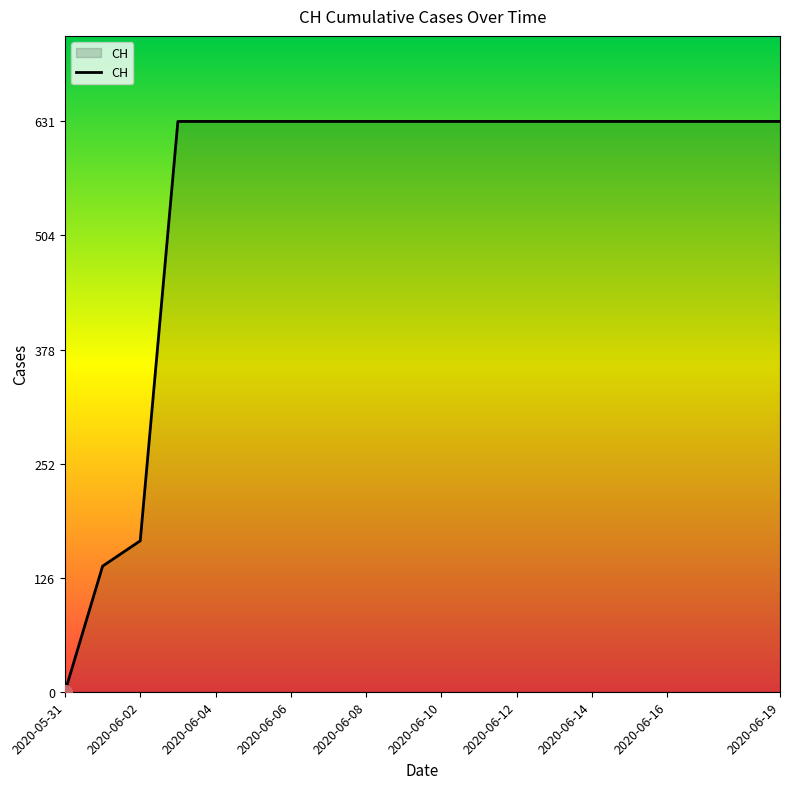

What is the maximum value shown in the chart?

631